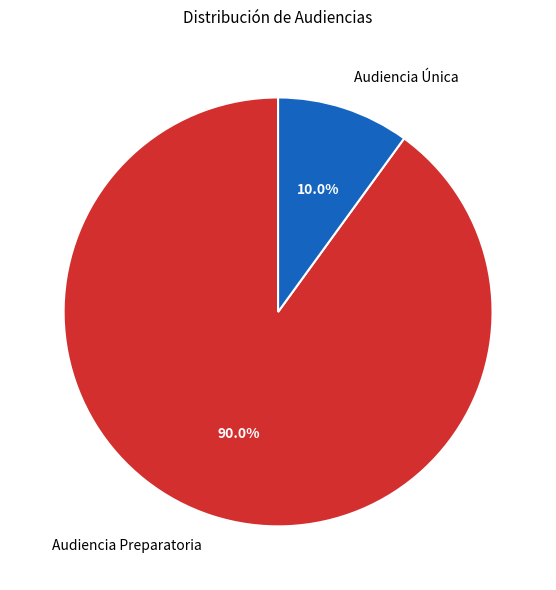

To the nearest percent, what percentage of the pie is Audiencia Única?

10%